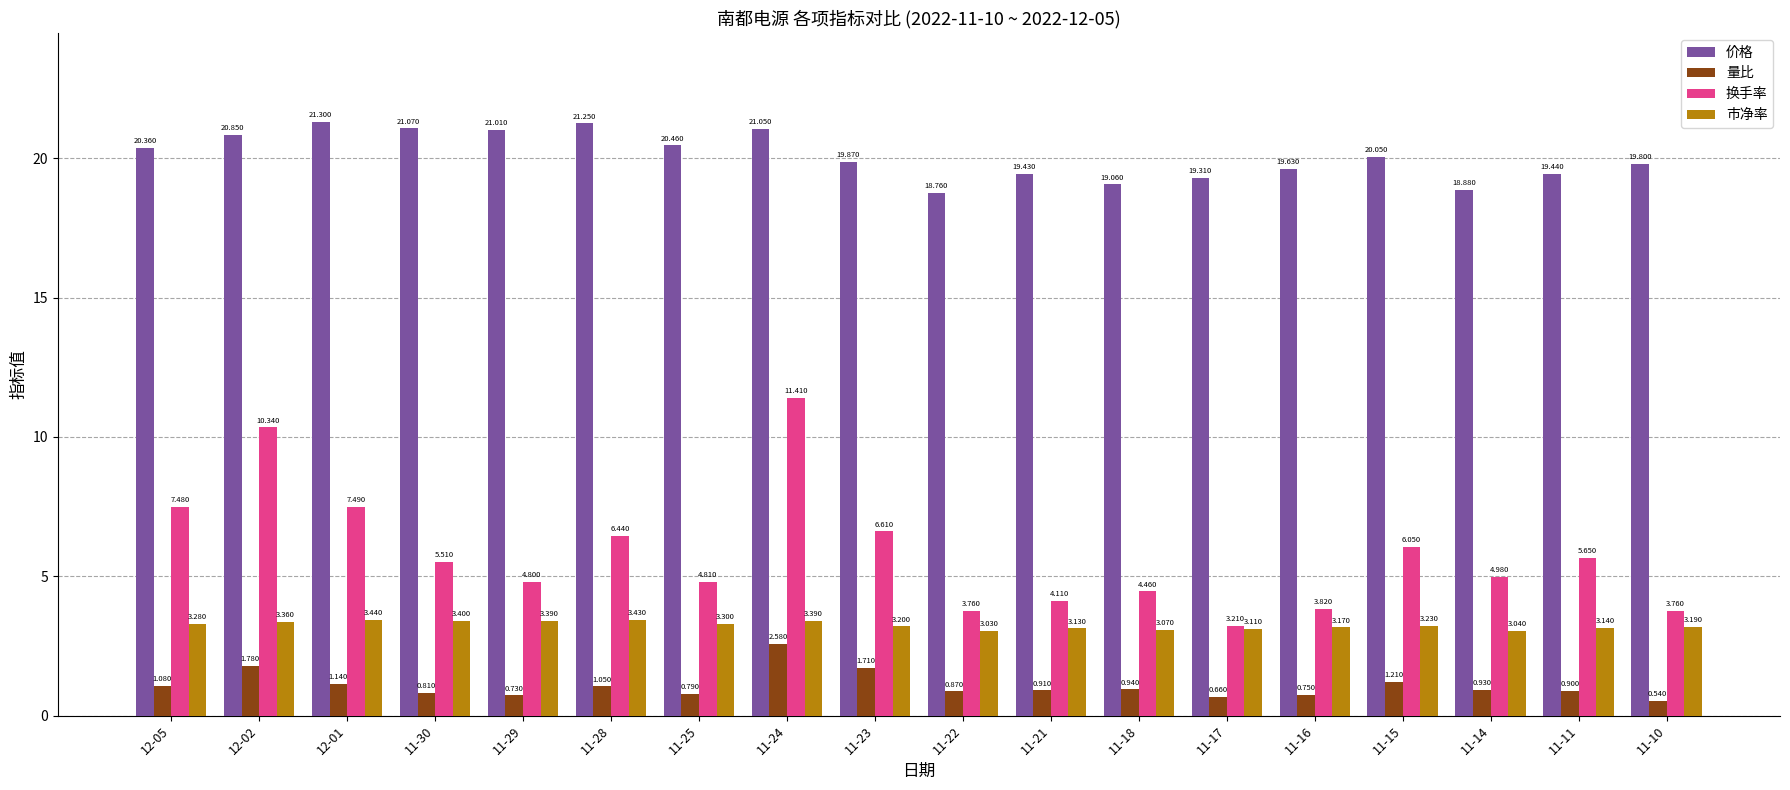

Which category has the lowest value across all series?

11-10